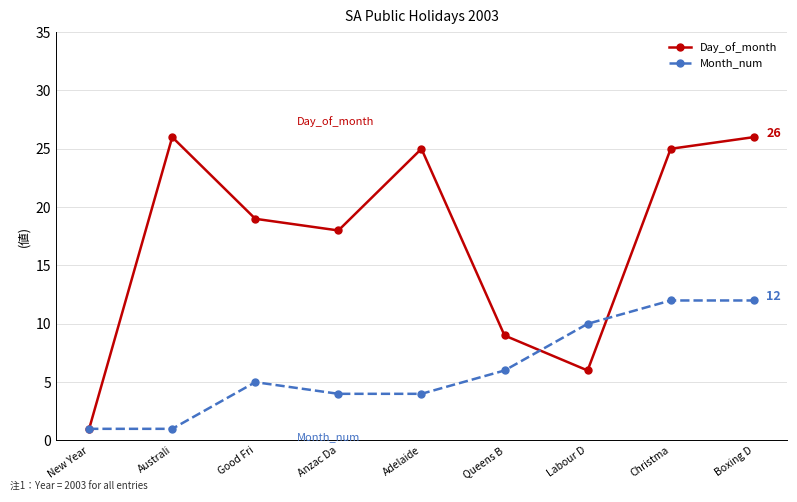

At which label is Month_num closest to 6?

Queens B